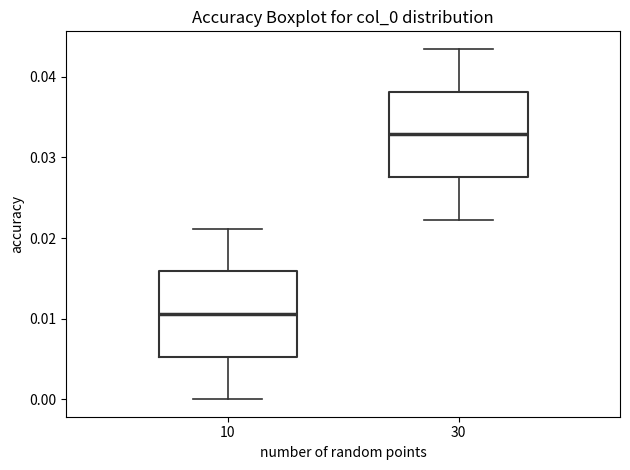

Which box has the highest median line?

30